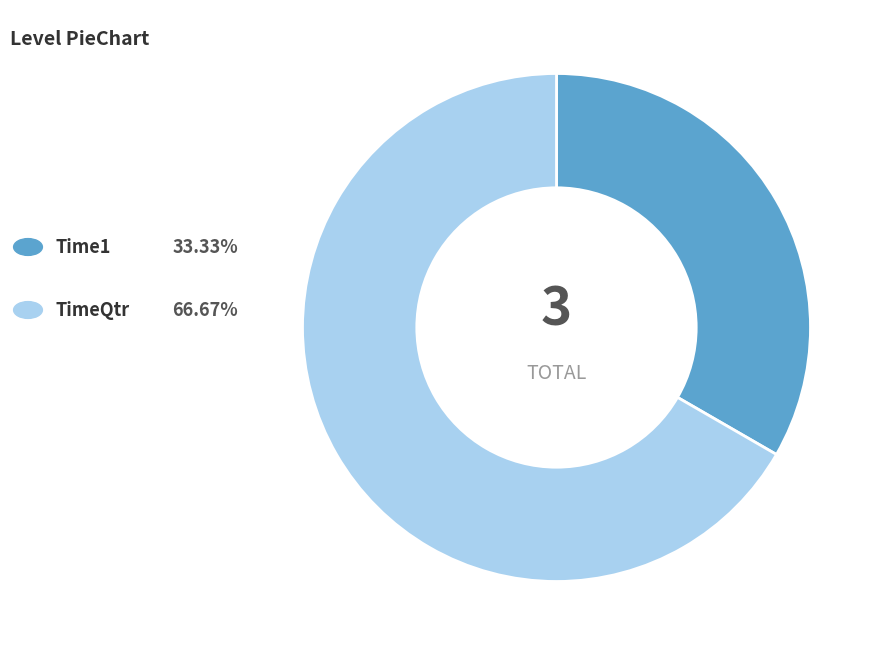

Does any single category account for the majority?

Yes